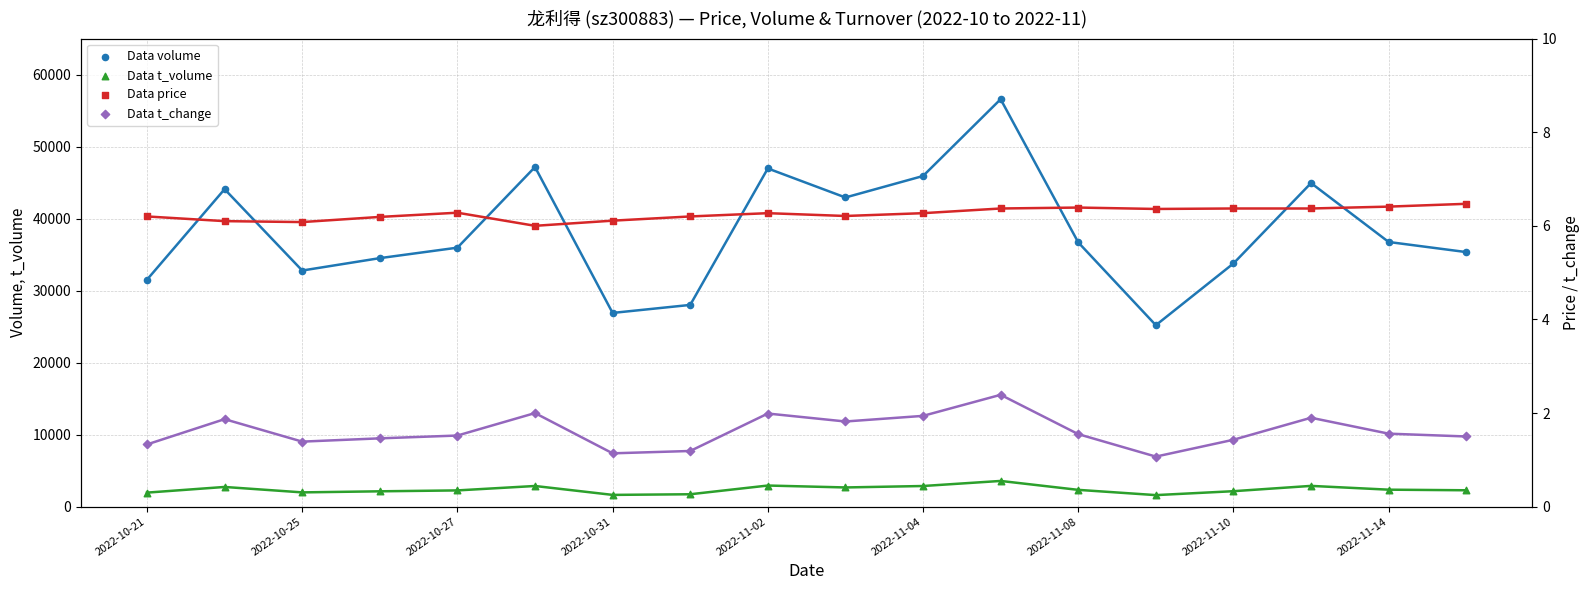

Which series contains the highest Y value?

volume